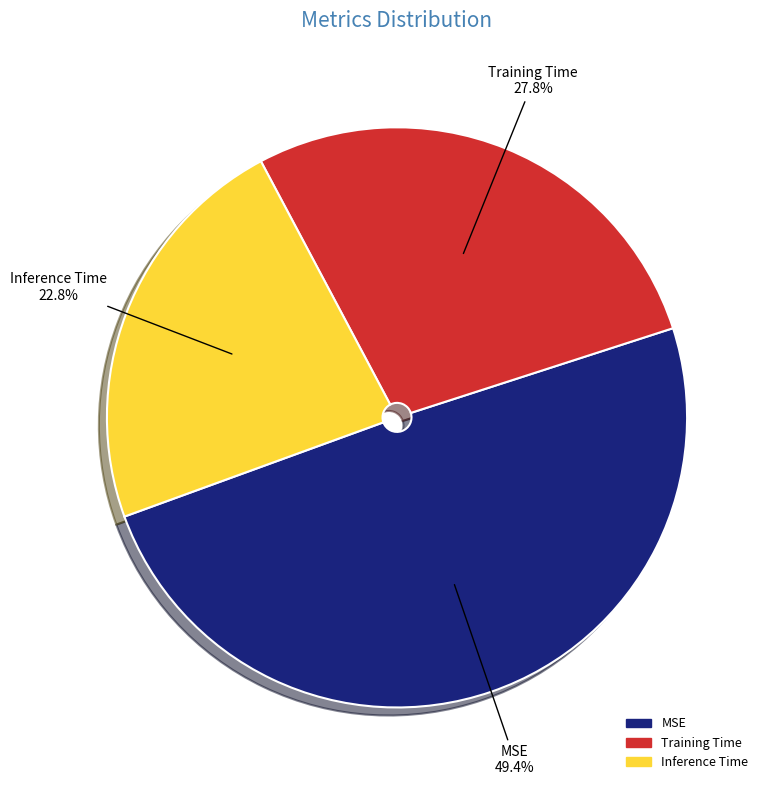

To the nearest percent, what percentage of the pie is MSE?

49%